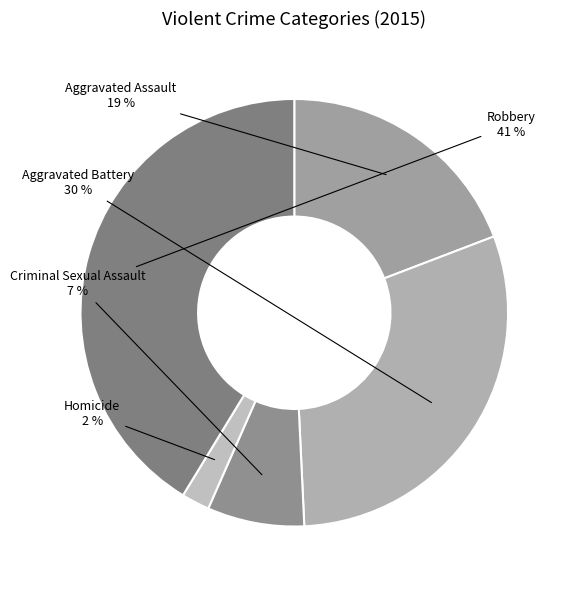

What percentage is the Criminal Sexual Assault slice, to the nearest percent?

7%